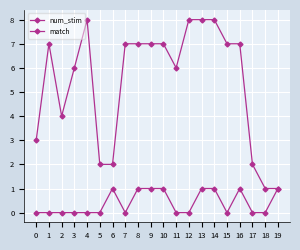

What is the difference between the second highest and second lowest values in the num_stim series?

7